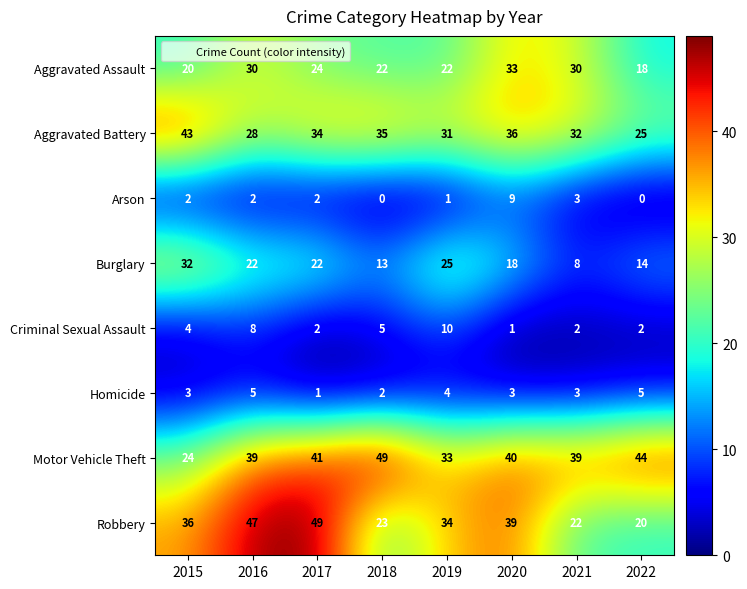

The value of Burglary at 2021 is 8. True or false?

True